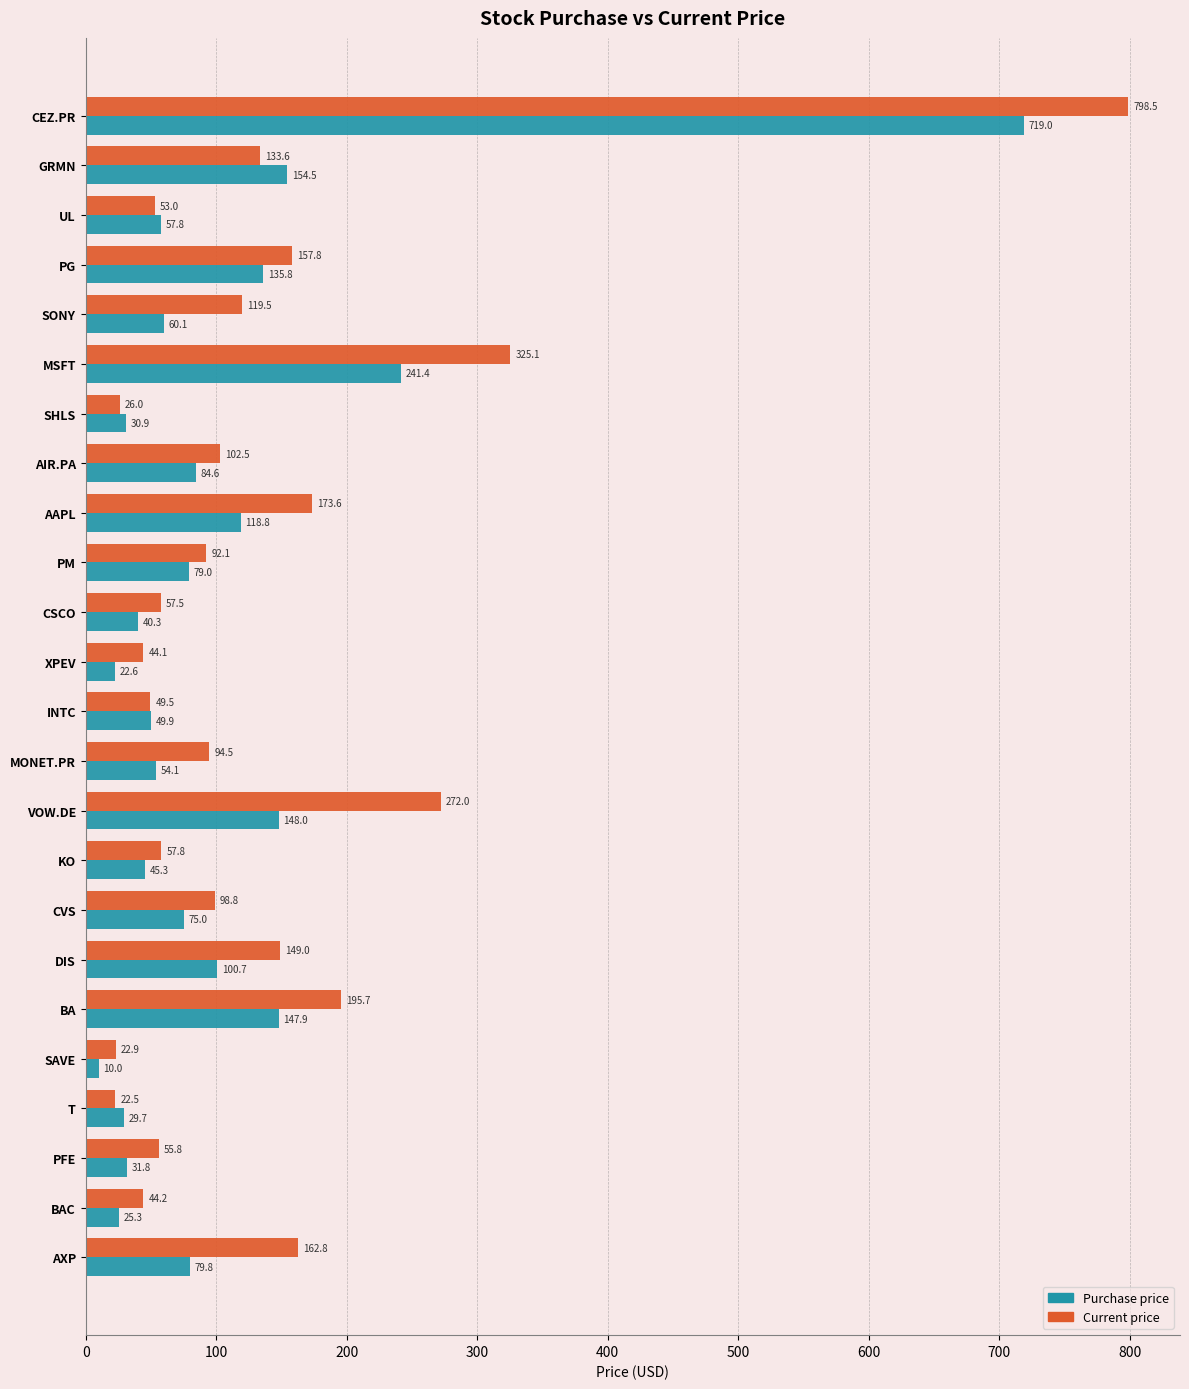

What is the maximum value shown in the chart?

798.5